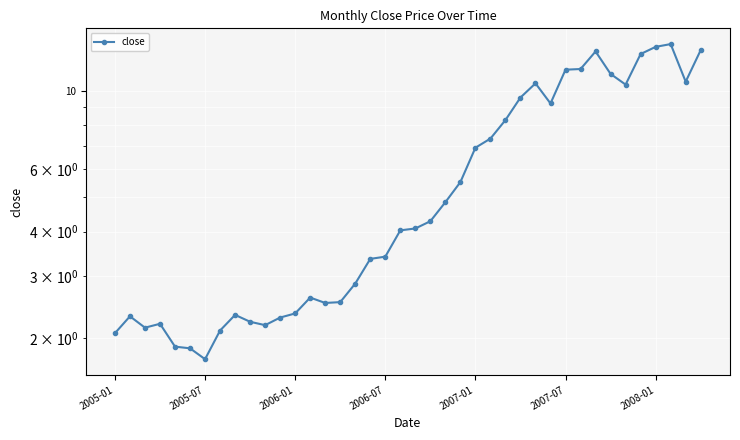

How many interior local peaks (higher than both neighbors) does the data have?

7